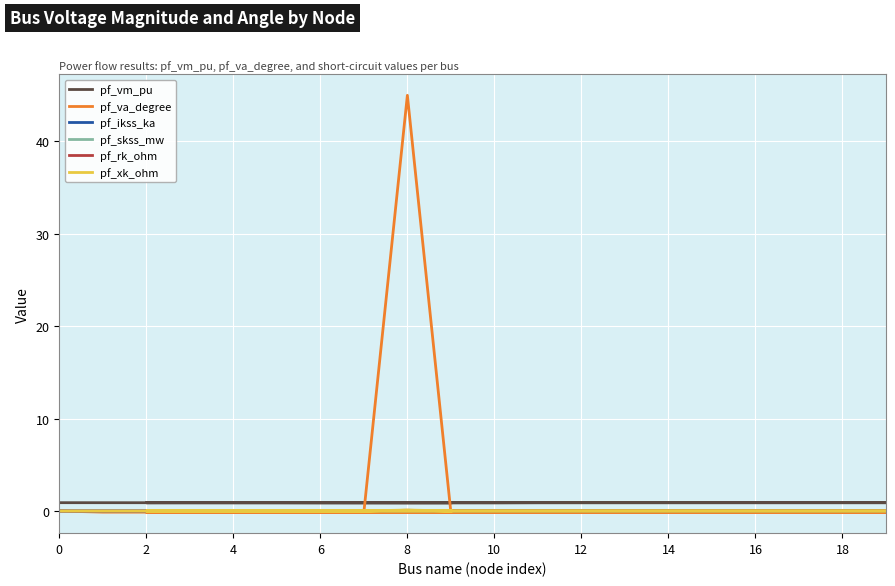

The pf_va_degree series shows 59.7 at 8. True or false?

False